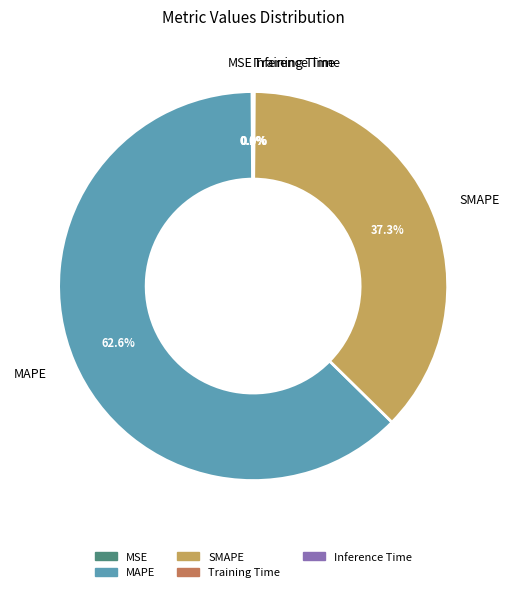

The MAPE slice represents 63% of the pie. True or false?

True